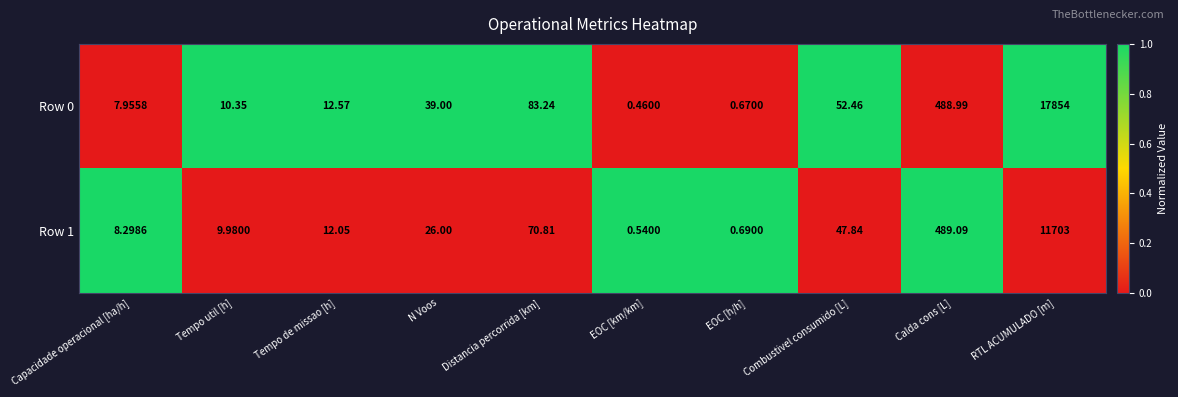

Is the value of Row 0 at Combustivel consumido [L] greater than the value of Row 1 at Tempo util [h]?

Yes